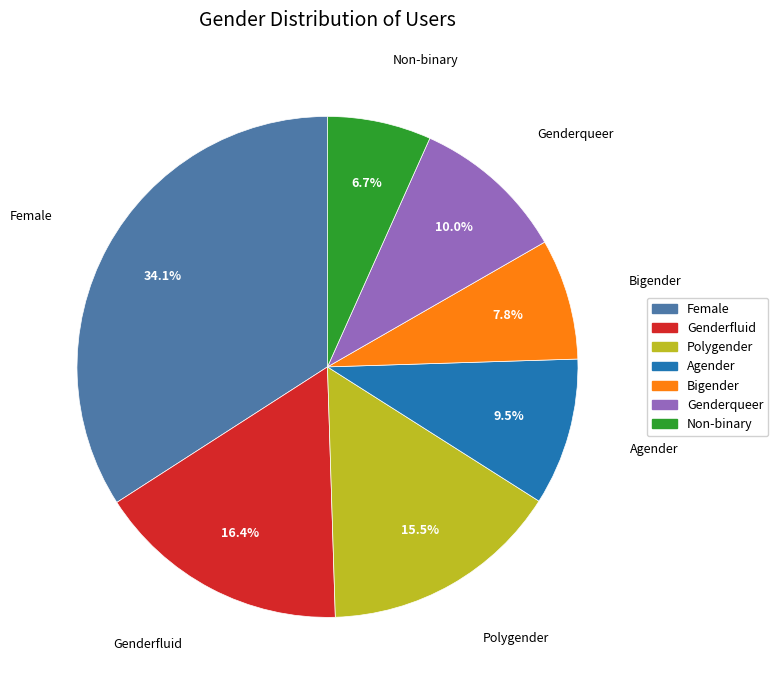

To the nearest percent, what is the average slice percentage?

14%